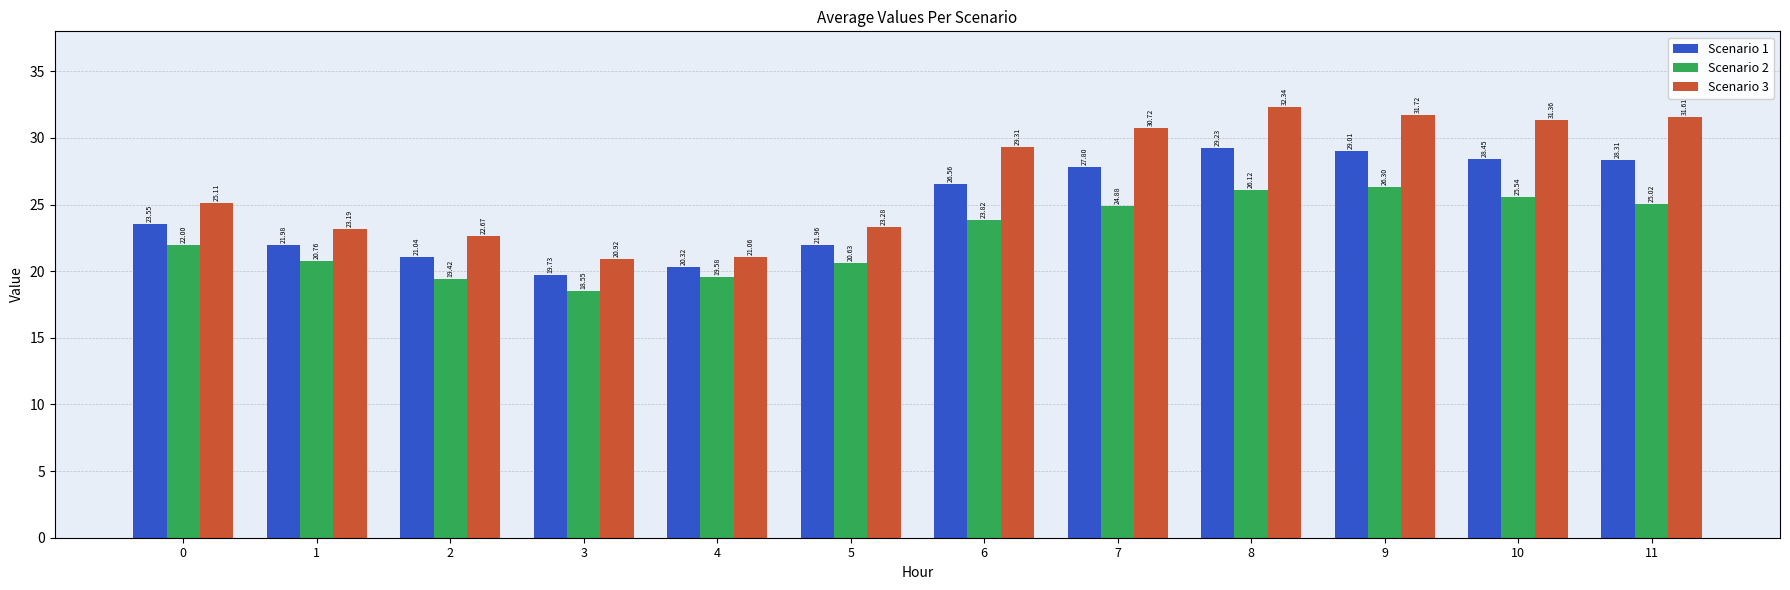

What is the smallest value displayed?

18.5